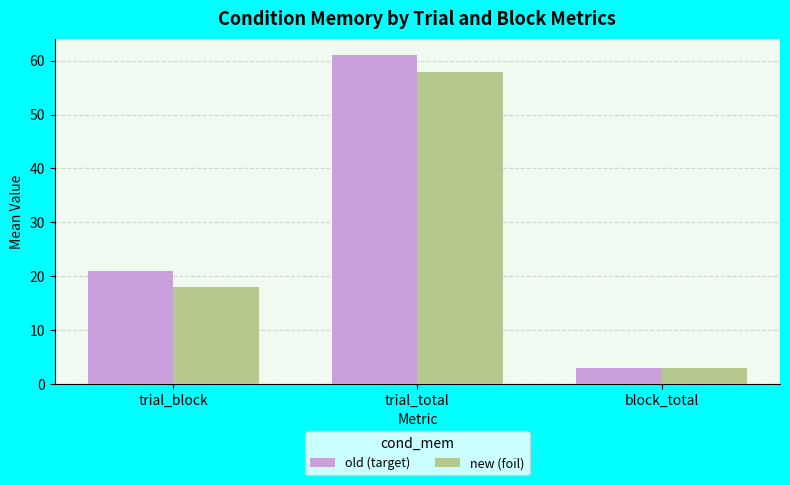

Reading right to left, list all the values displayed in this chart.

old (target): block_total=3.0	trial_total=61.0	trial_block=21.0
new (foil): block_total=3.0	trial_total=57.9	trial_block=17.9